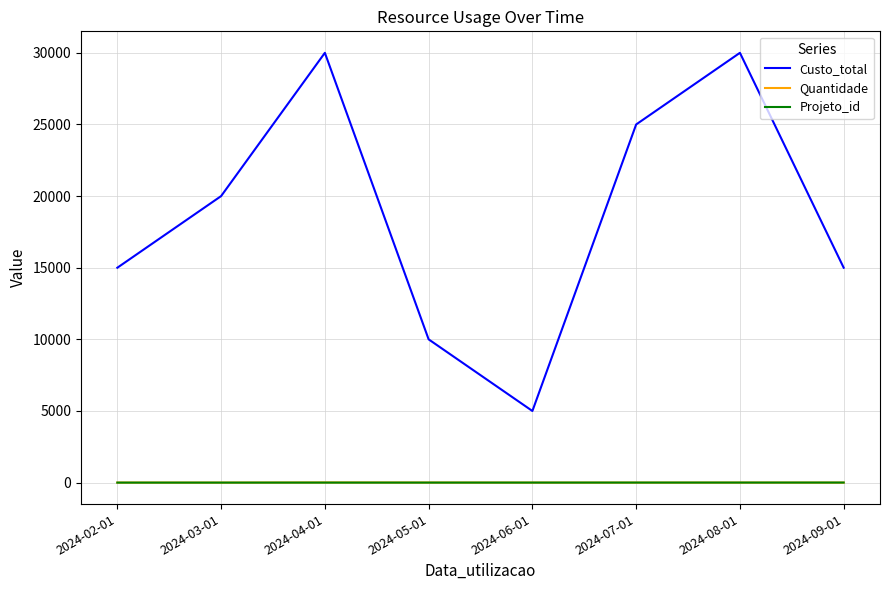

Which series has the largest range (max minus min)?

Custo_total